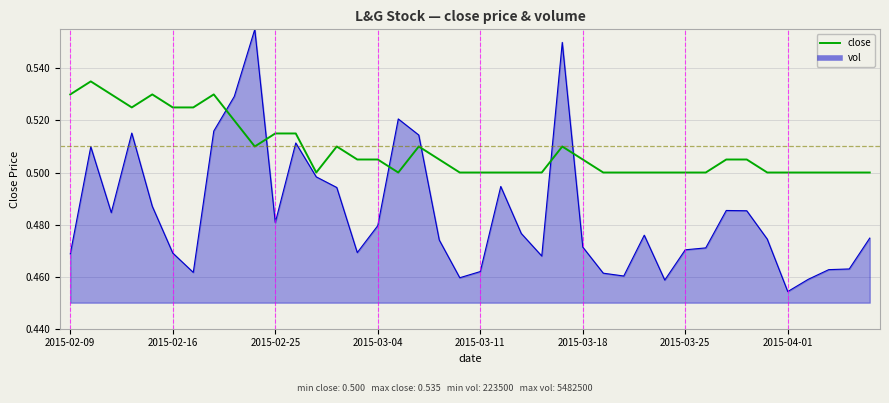

True or false: close and vol cross at least once.

True